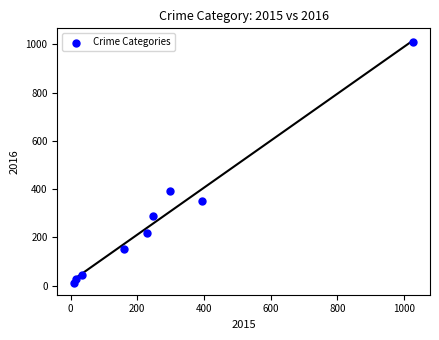

What Y value in the scatter plot is closest to 511?

394